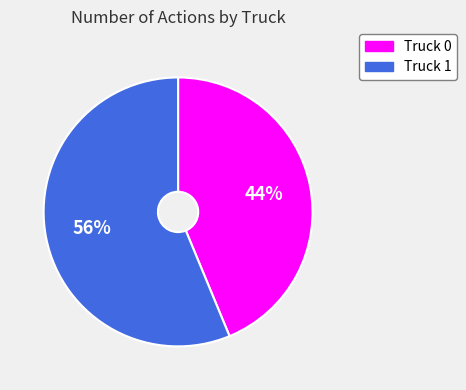

Count the number of slices in the pie.

2